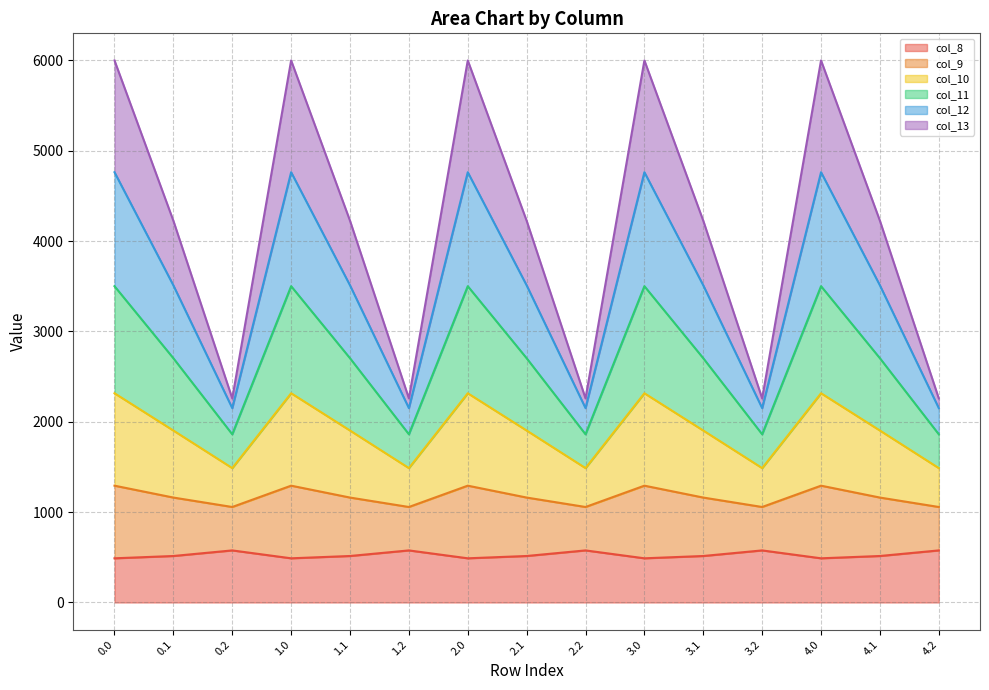

What is the total value across all series at 2.1?

4226.1